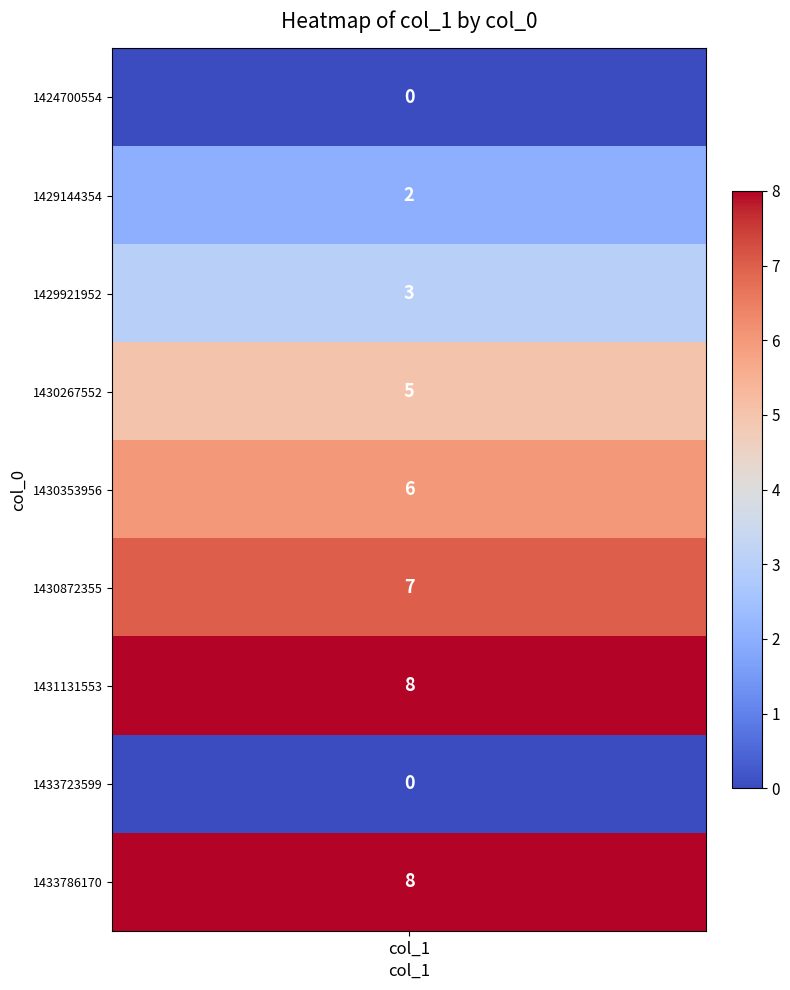

Which category has the lowest value in the 0 series?

1424700554